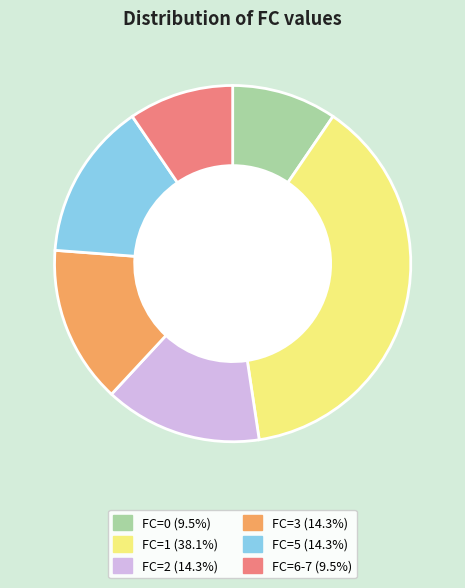

Does any single category account for the majority?

No